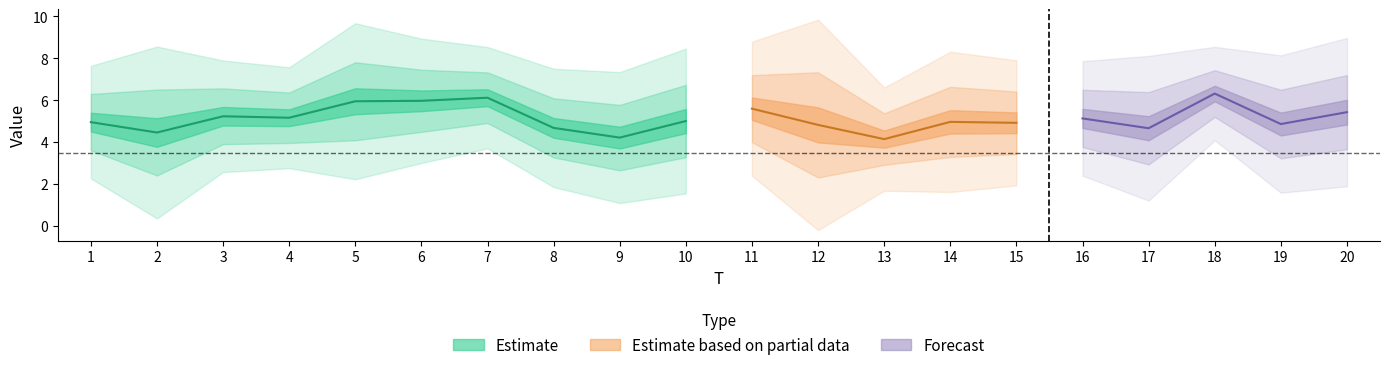

Where is x6 nearest to the value 4?

17